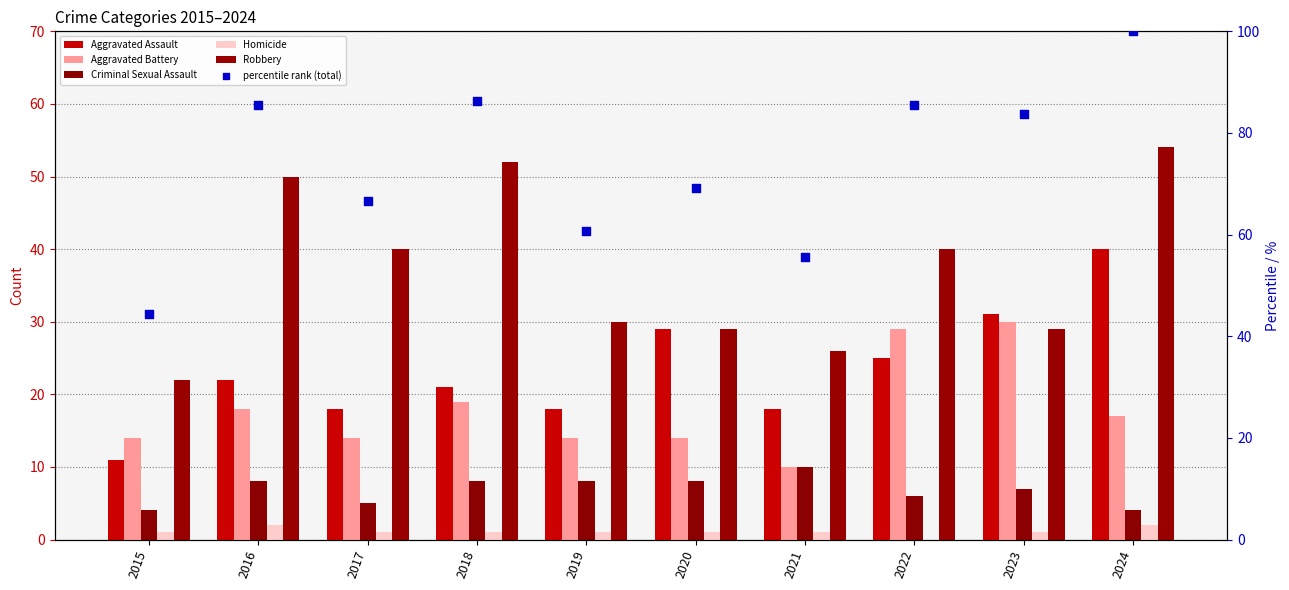

At which category is the sum across all series the highest?

2024